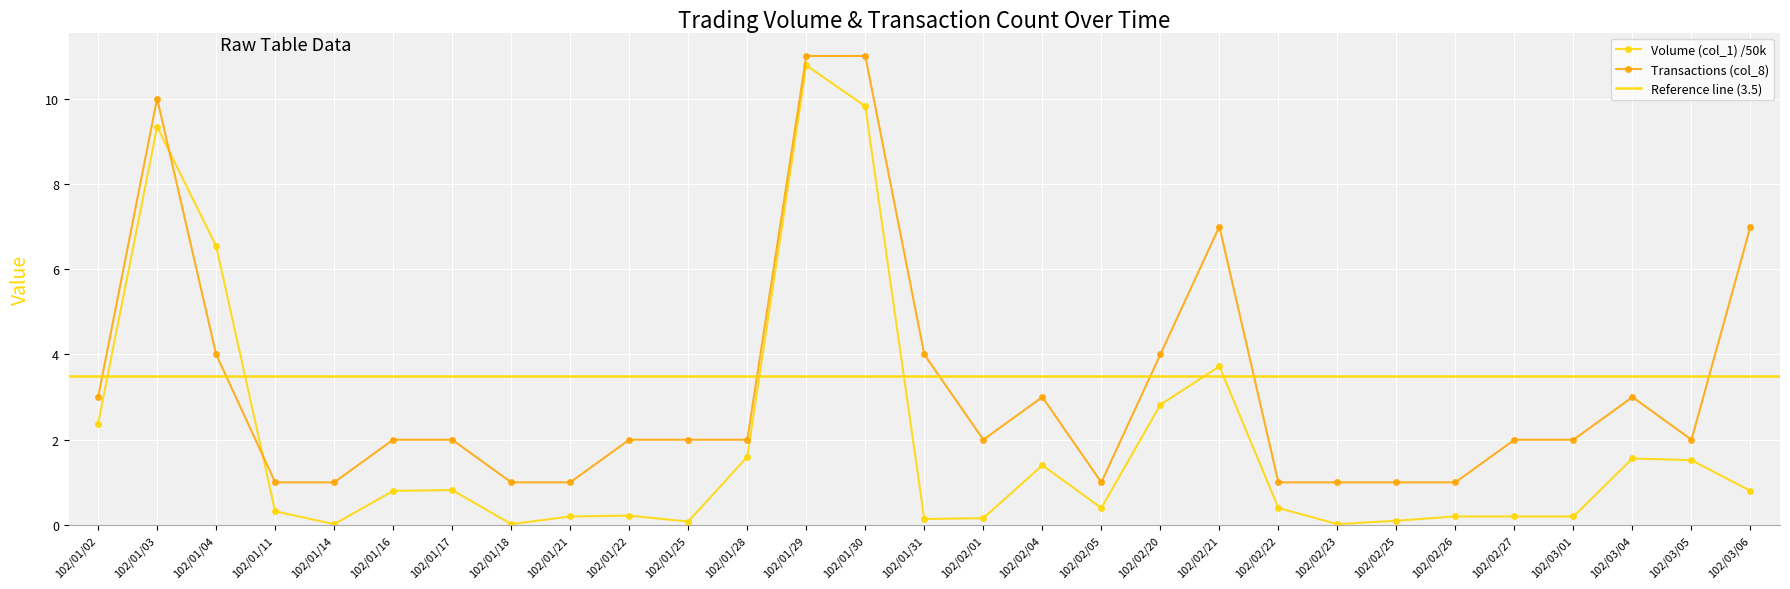

Does the chart display data point markers on the line(s)?

Yes